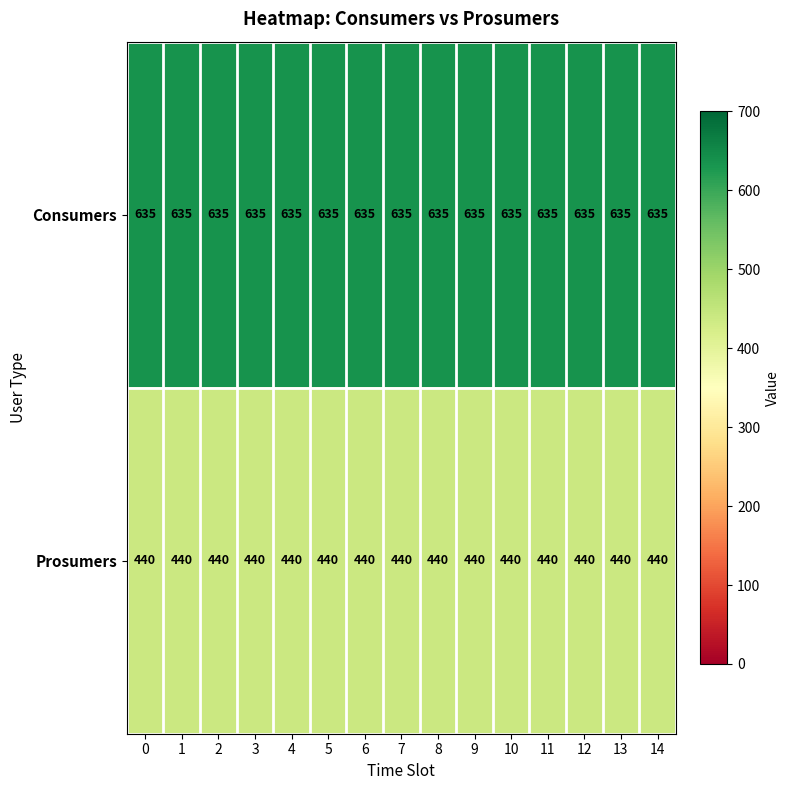

Which series has the largest total across all categories?

Consumers